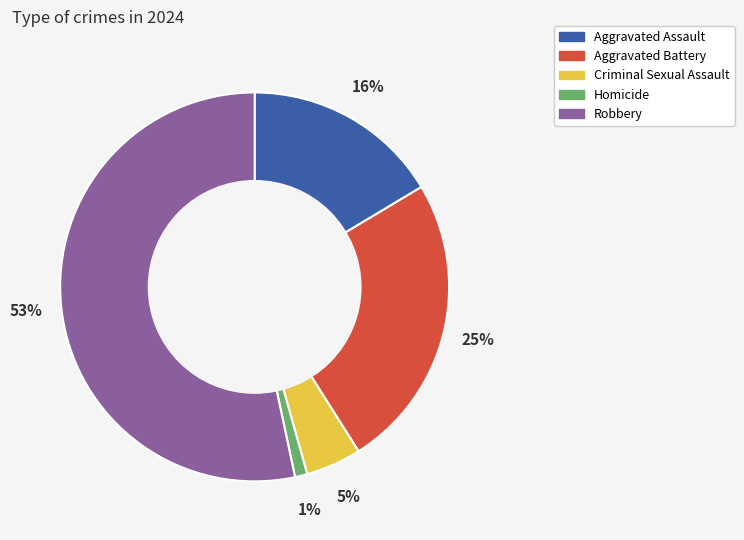

Is there any slice that represents more than half of the pie?

Yes